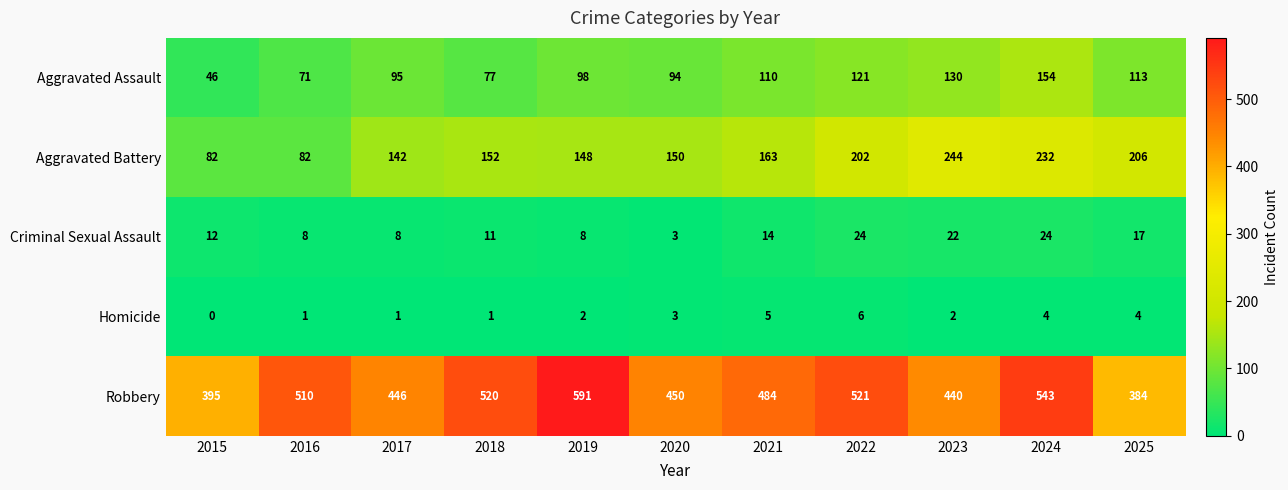

What is the total value across all series at 2015?

535